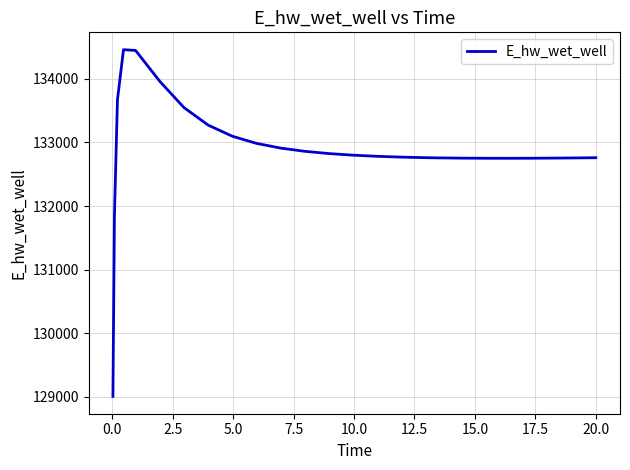

What is the average value?

132881.7